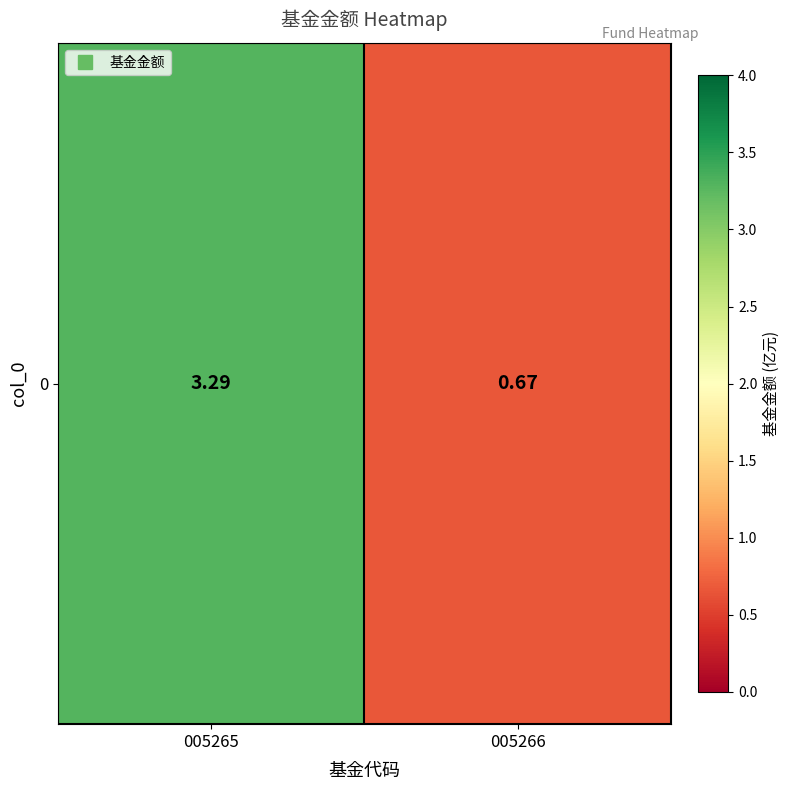

At which category does the chart reach its peak across all series?

005265